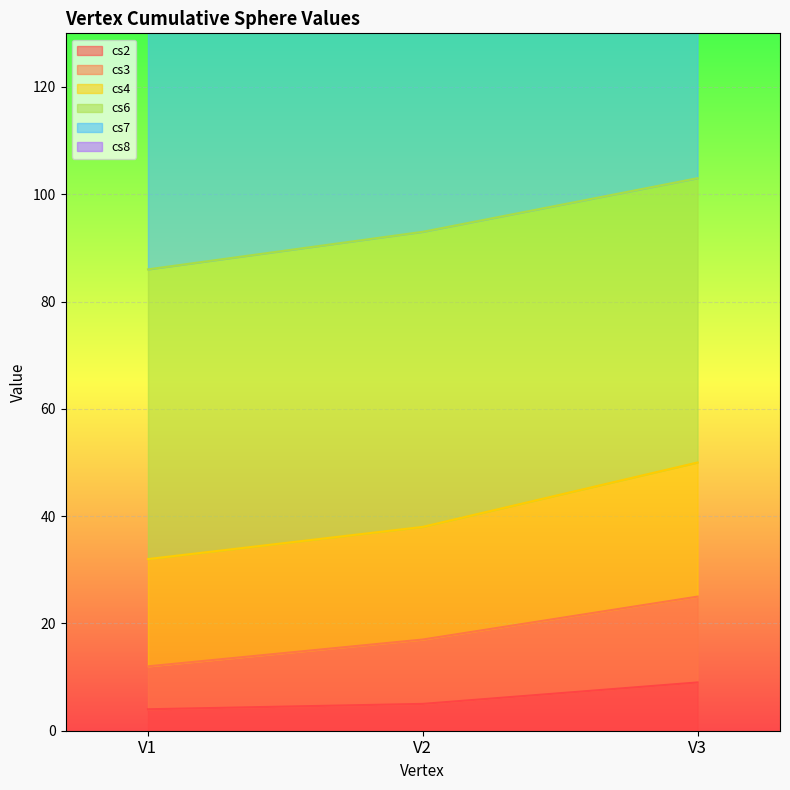

Which category has the highest value across all series?

V3